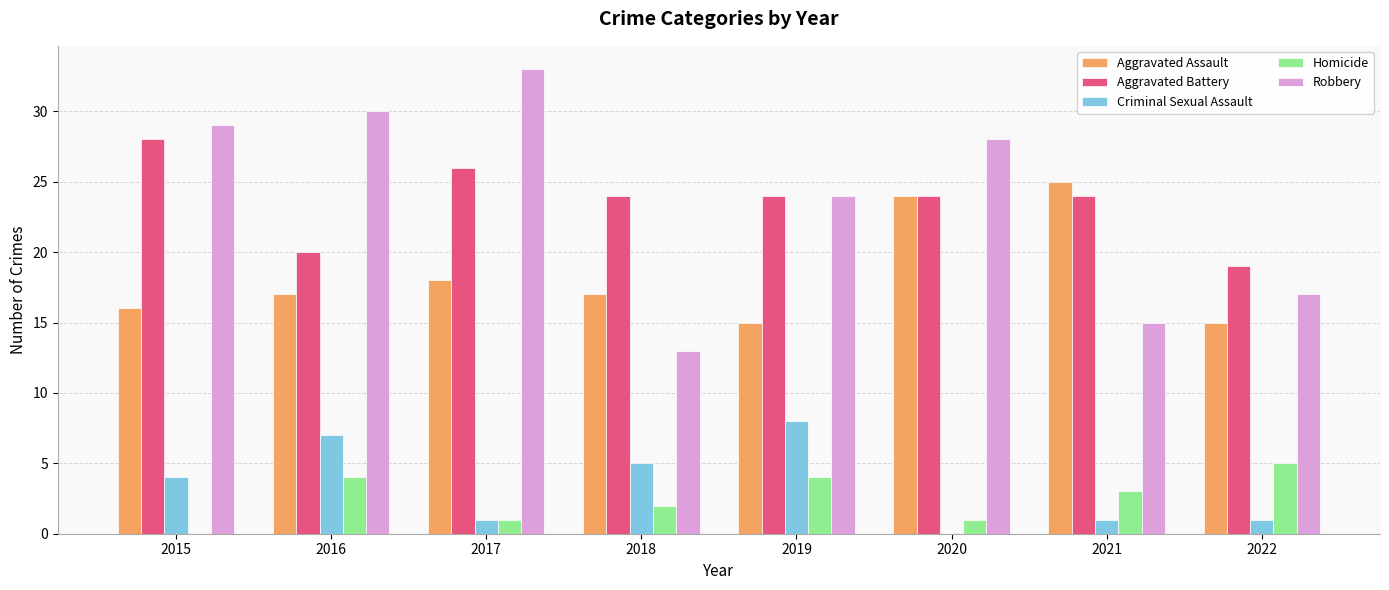

Is the value of Homicide at 2017 greater than the value of Criminal Sexual Assault at 2019?

No